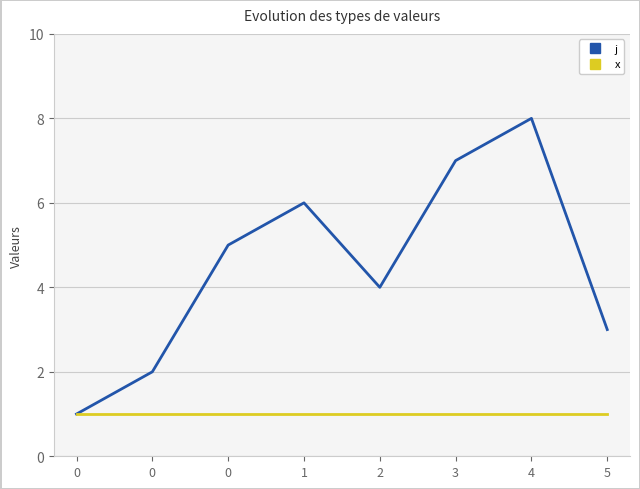

True or false: x has more than 1 interior local peaks.

False